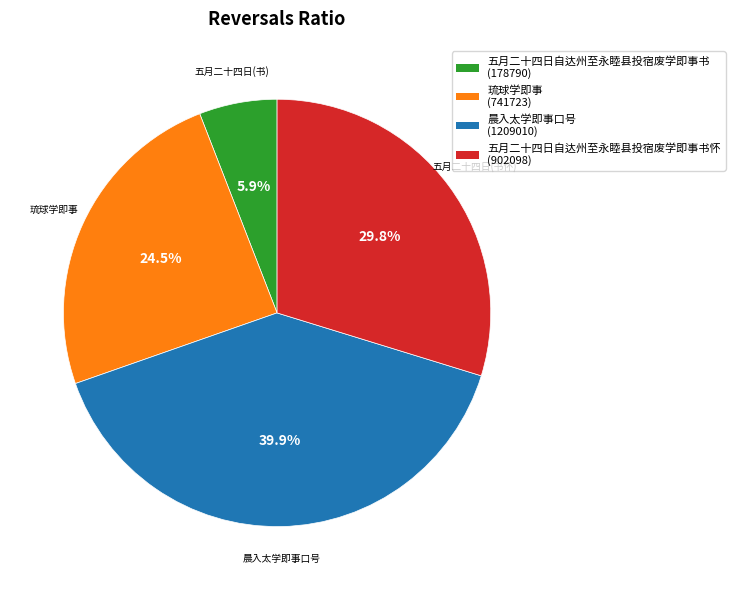

To the nearest percent, what is the average slice percentage?

25%